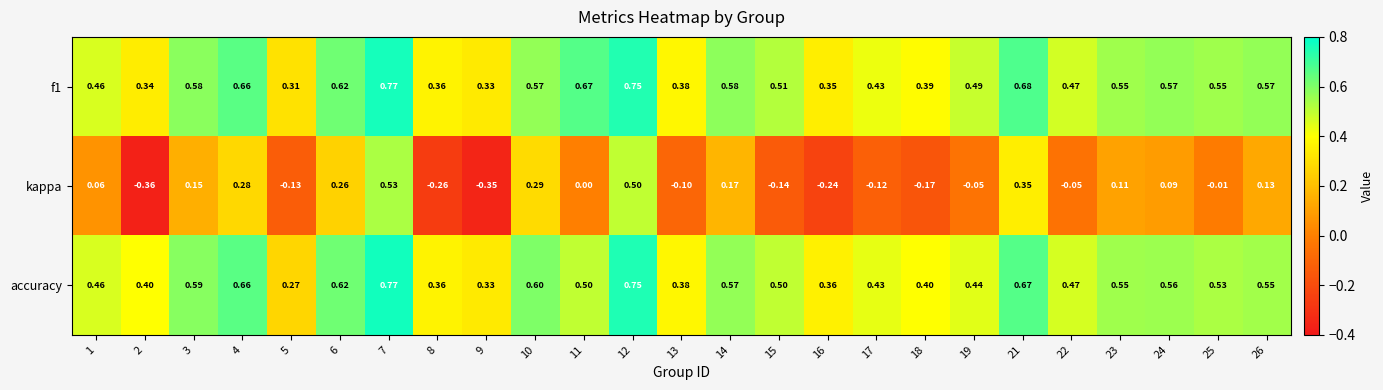

Is the value of f1 at 2 greater than the value of kappa at 25?

Yes